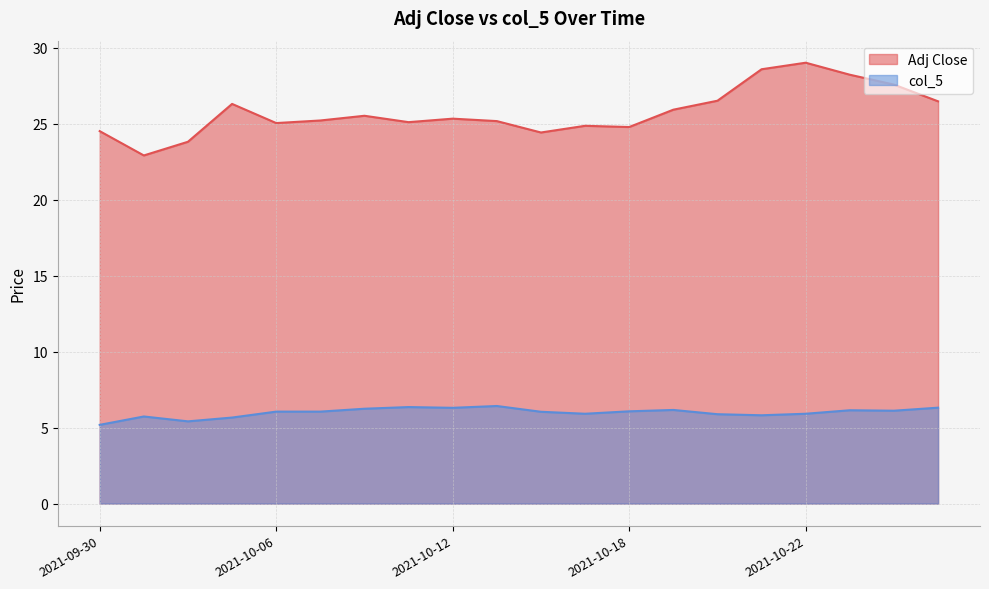

Count the number of data series in this chart.

2